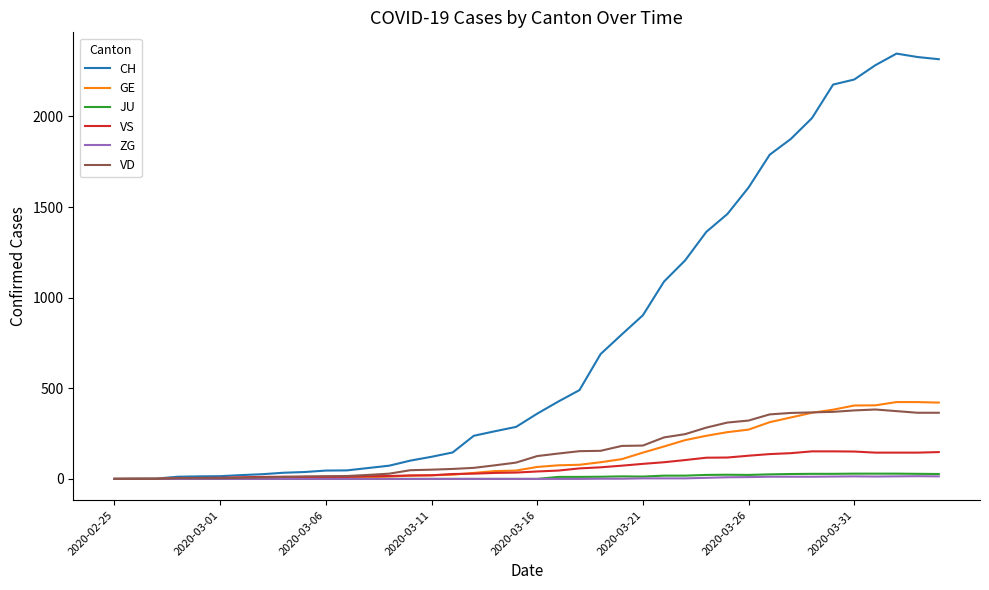

Which series has the largest total across all categories?

CH